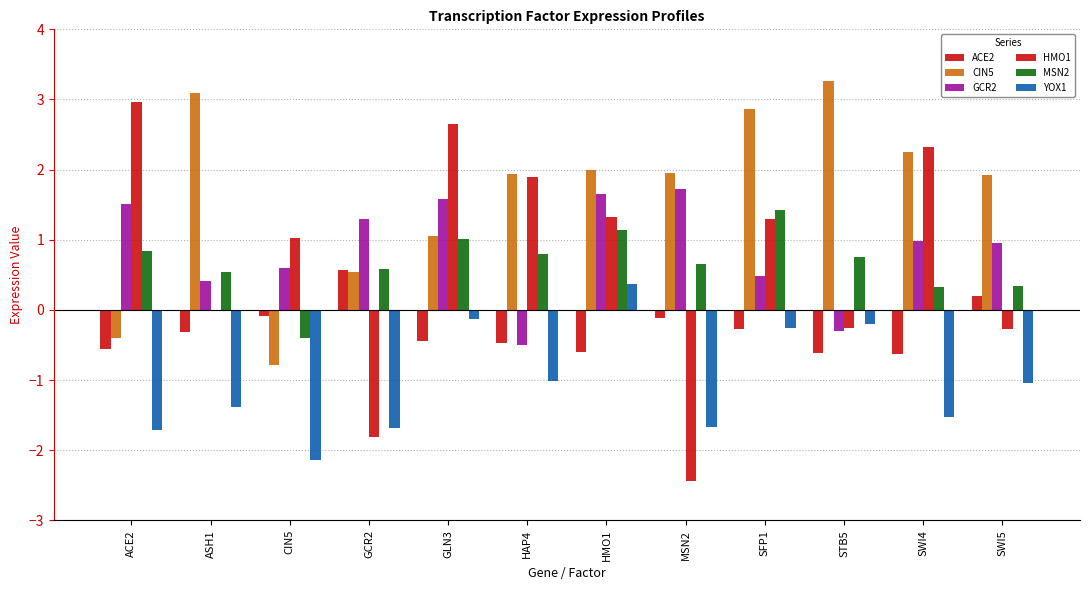

How many values in the MSN2 series exceed 0?

11